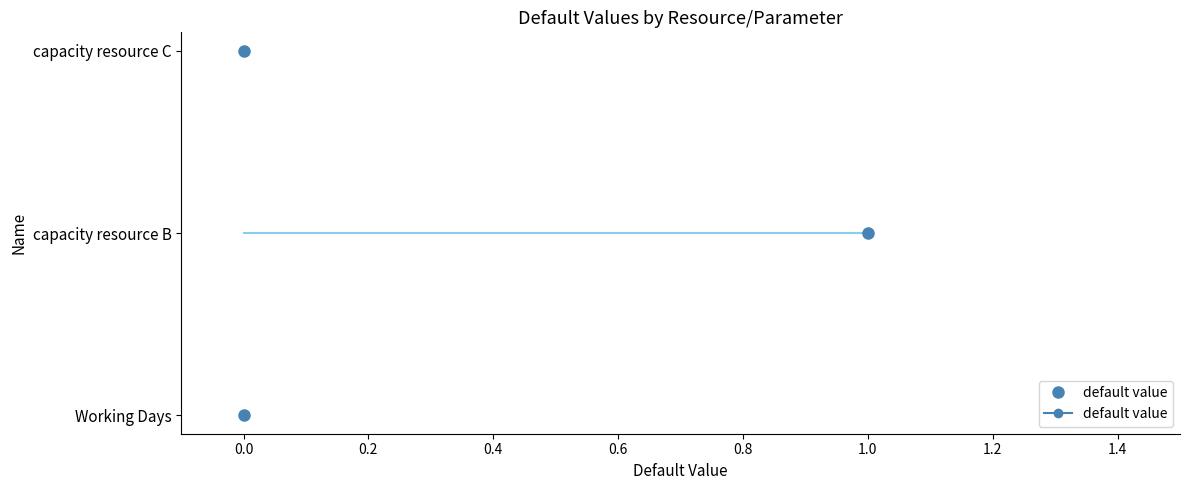

The value at capacity resource B is 1. True or false?

True